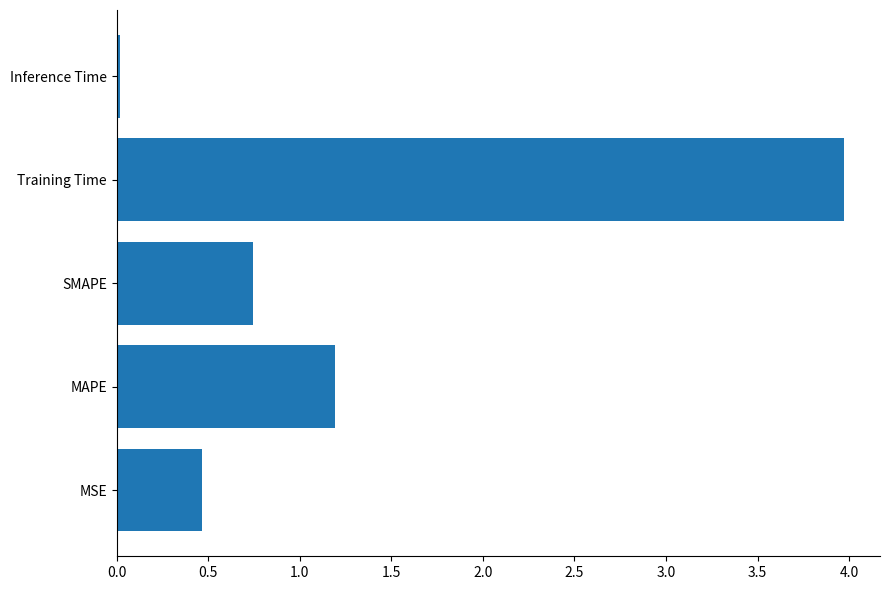

Rank the categories by value from highest to lowest.

Training Time, MAPE, SMAPE, MSE, Inference Time